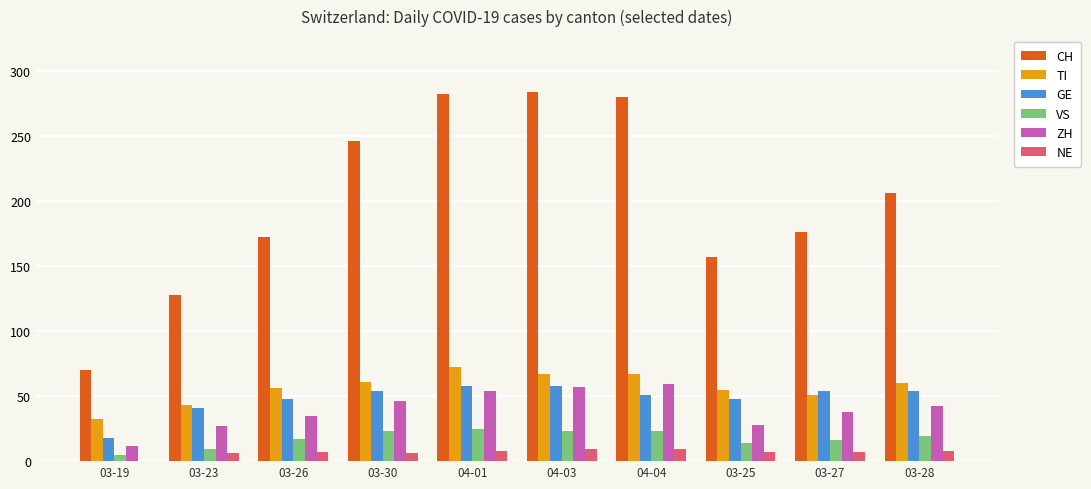

Count the number of categories in the chart.

10